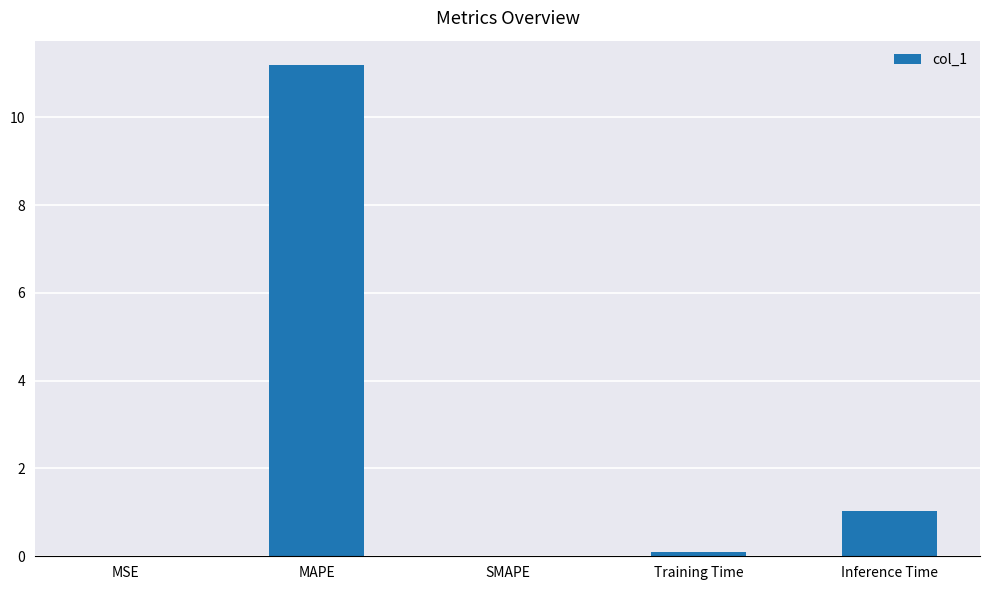

What is the sum of all values?

12.3